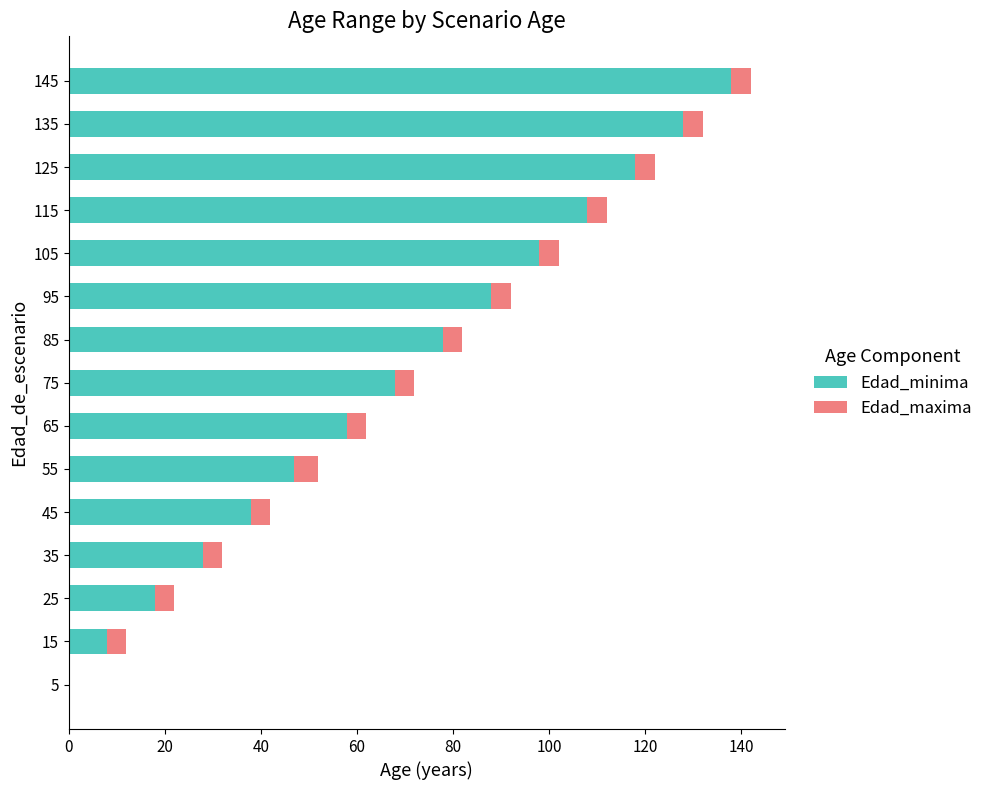

What is the total value across all series at 65?

62